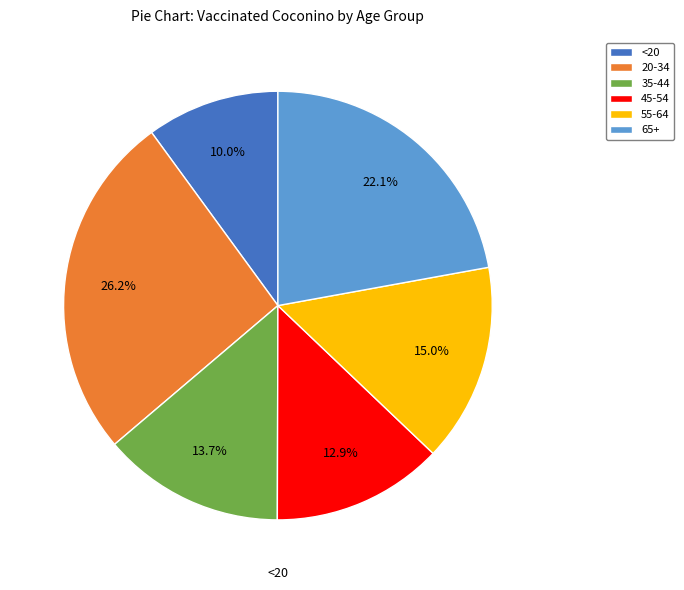

Which slice is the smallest?

<20